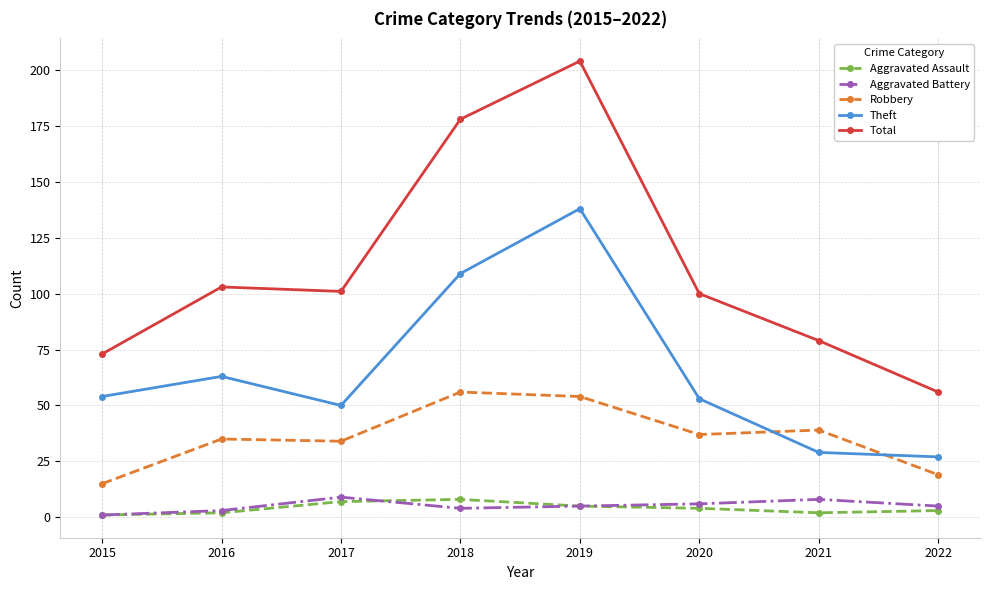

What is the approximate value of Total at 2022, to the nearest 5?

55